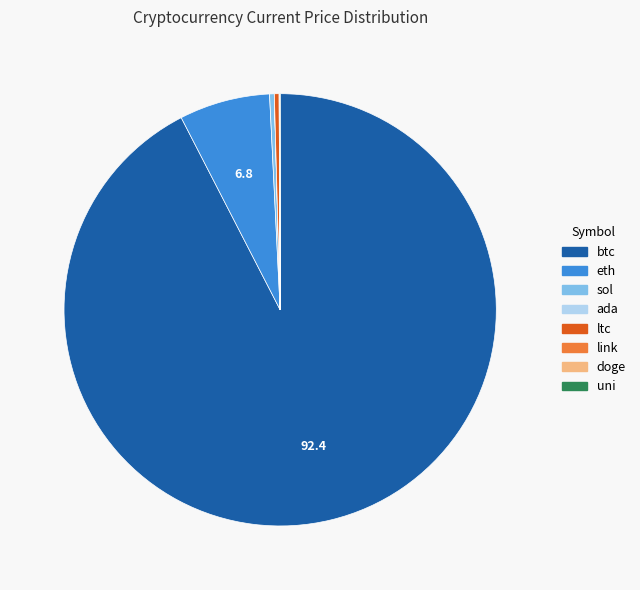

What is the largest slice in the pie chart?

btc